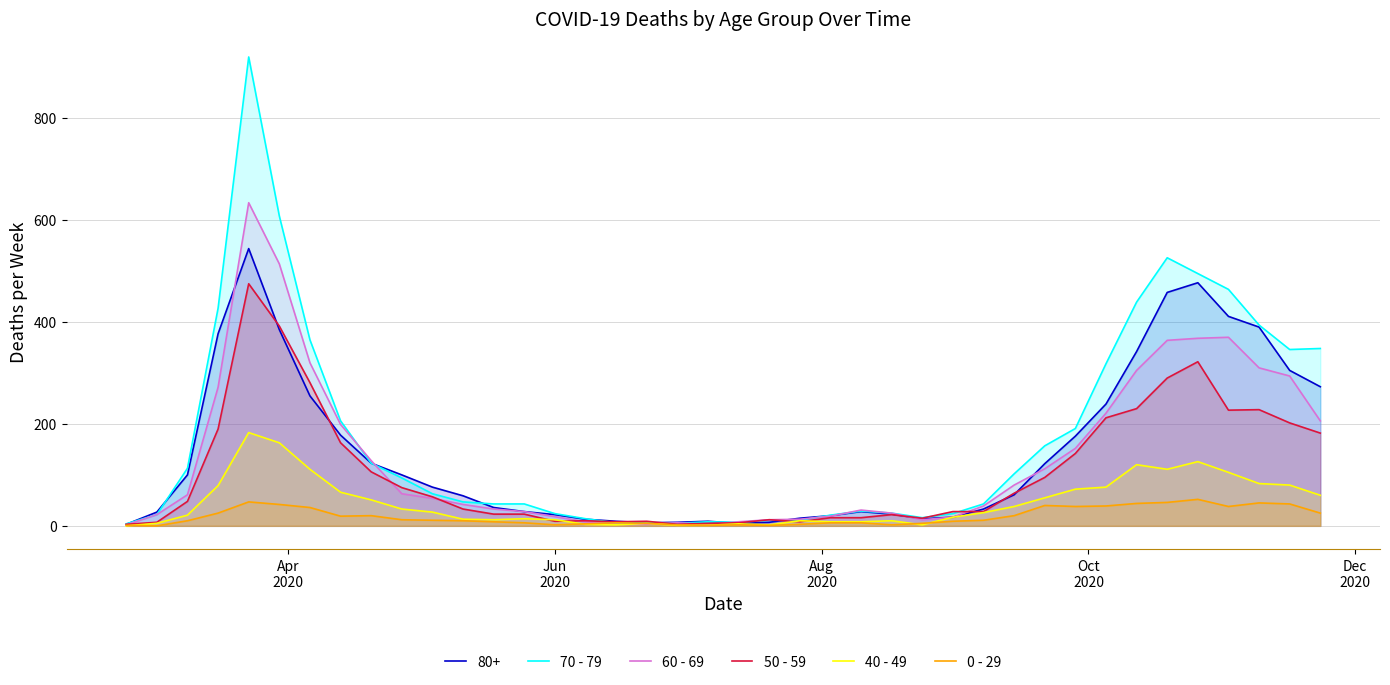

How many values in 40 - 49 are above zero?

39